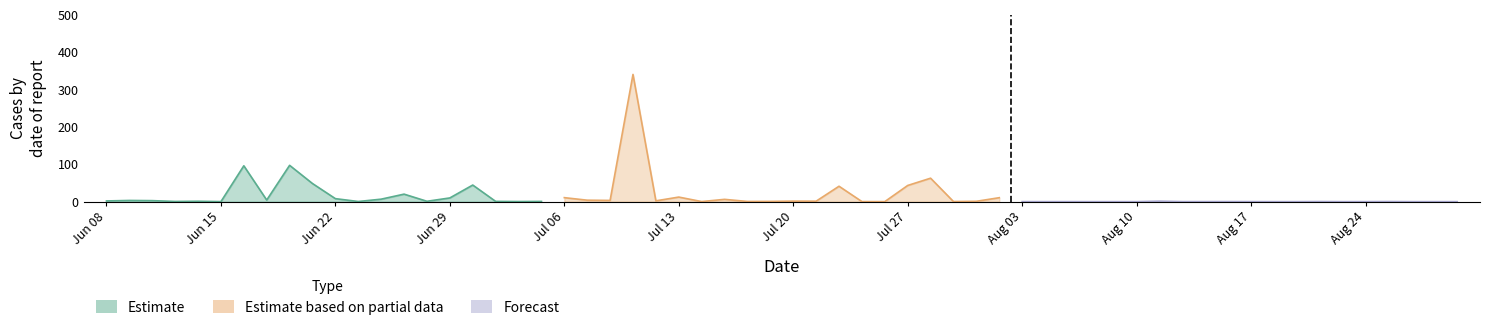

How many interior local peaks does the Estimate series have?

6